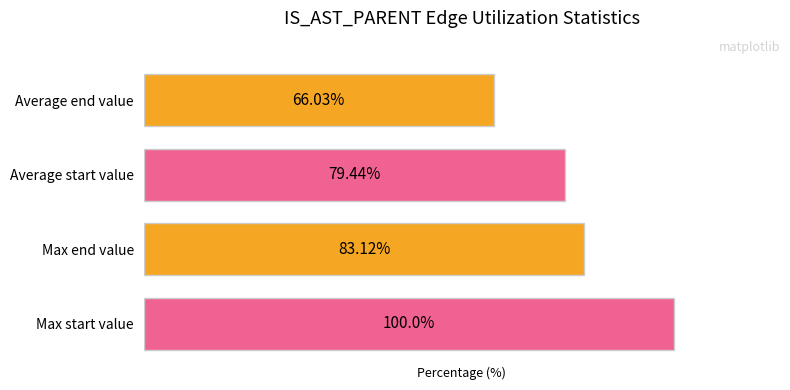

Where is the data nearest to the value 83?

Max end value